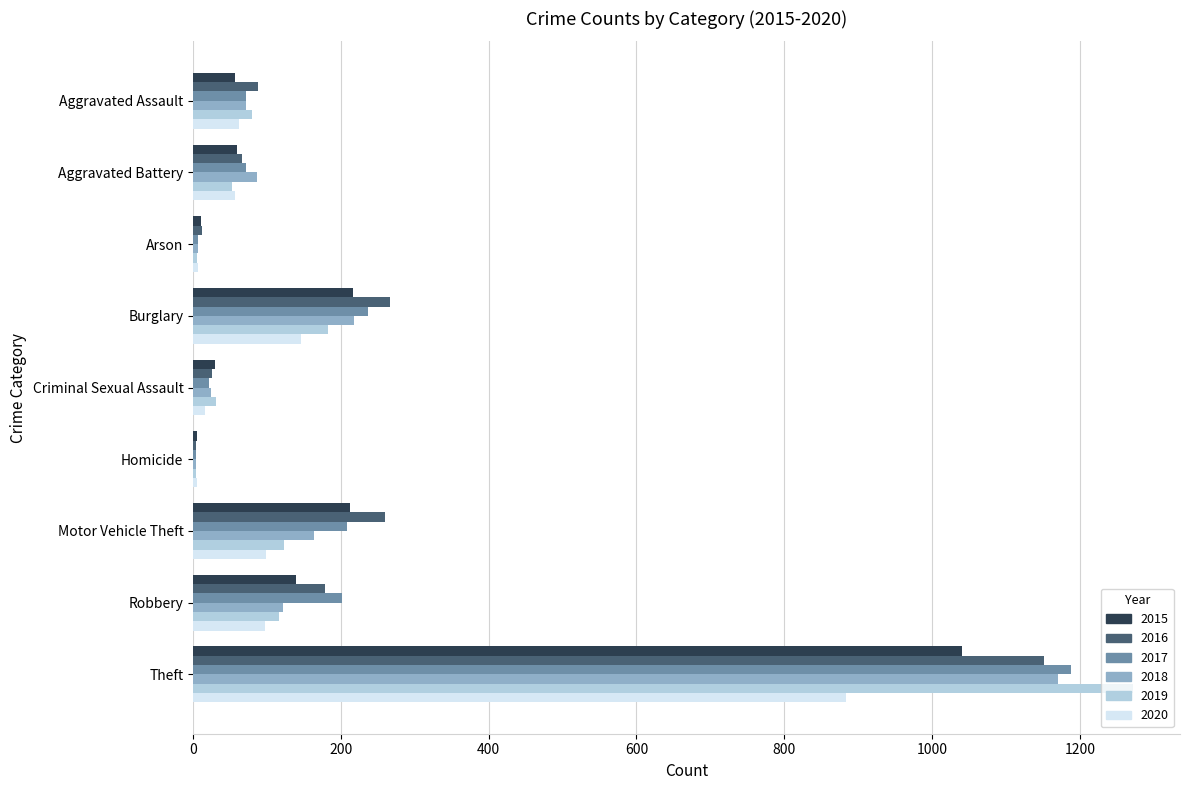

What is the spread (max minus min) of values at Theft?

388